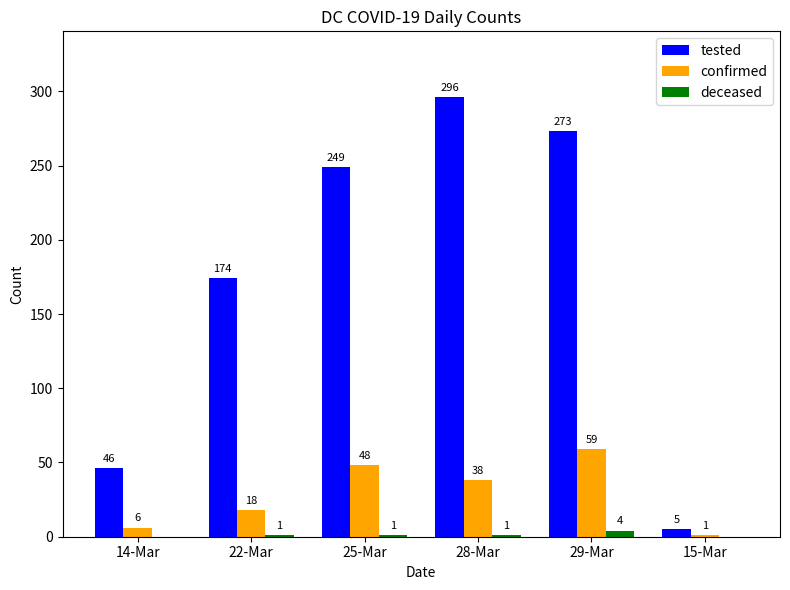

What value does the deceased series have at 29-Mar?

4